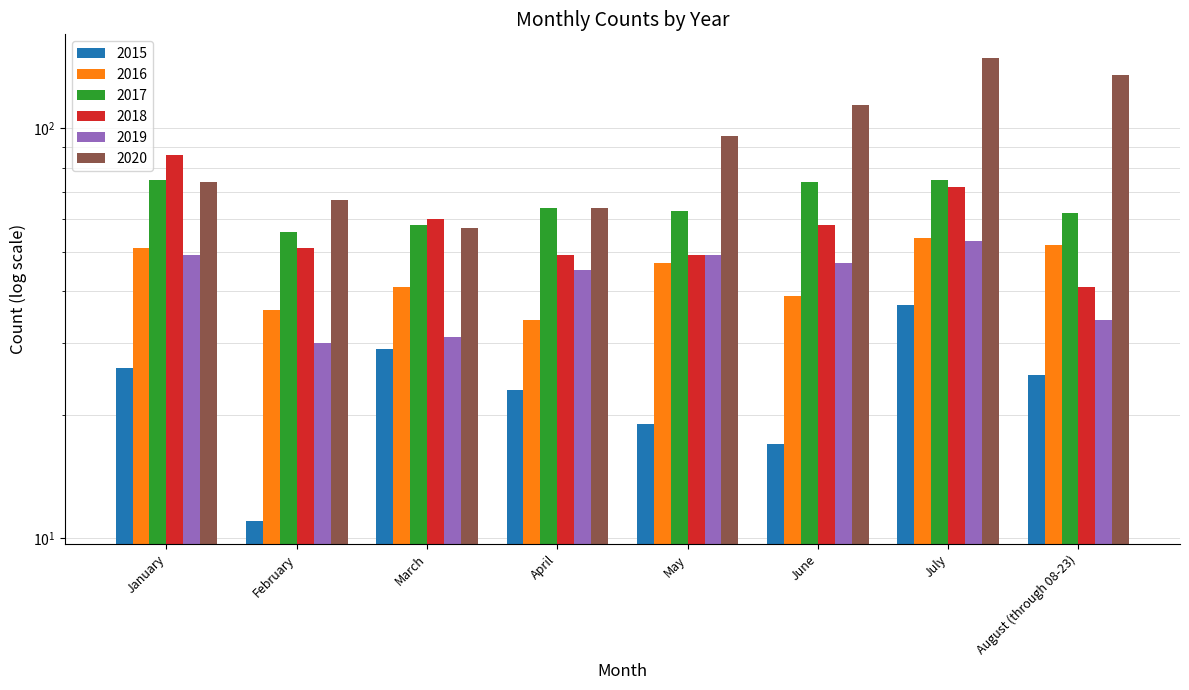

Where is 2016 nearest to the value 44?

March